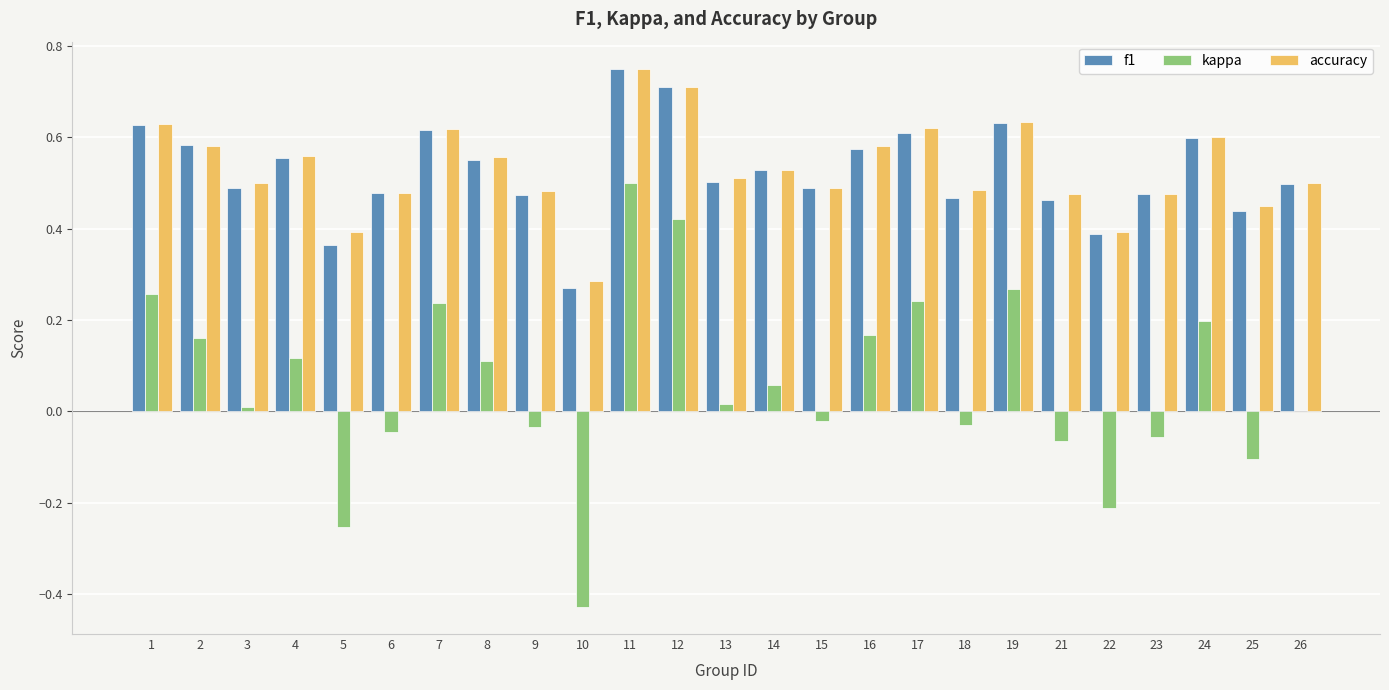

At which category is the sum across all series the highest?

11